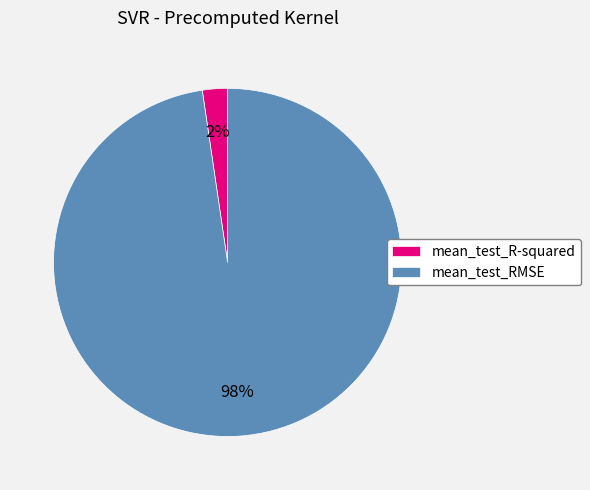

Which category accounts for the majority?

mean_test_RMSE